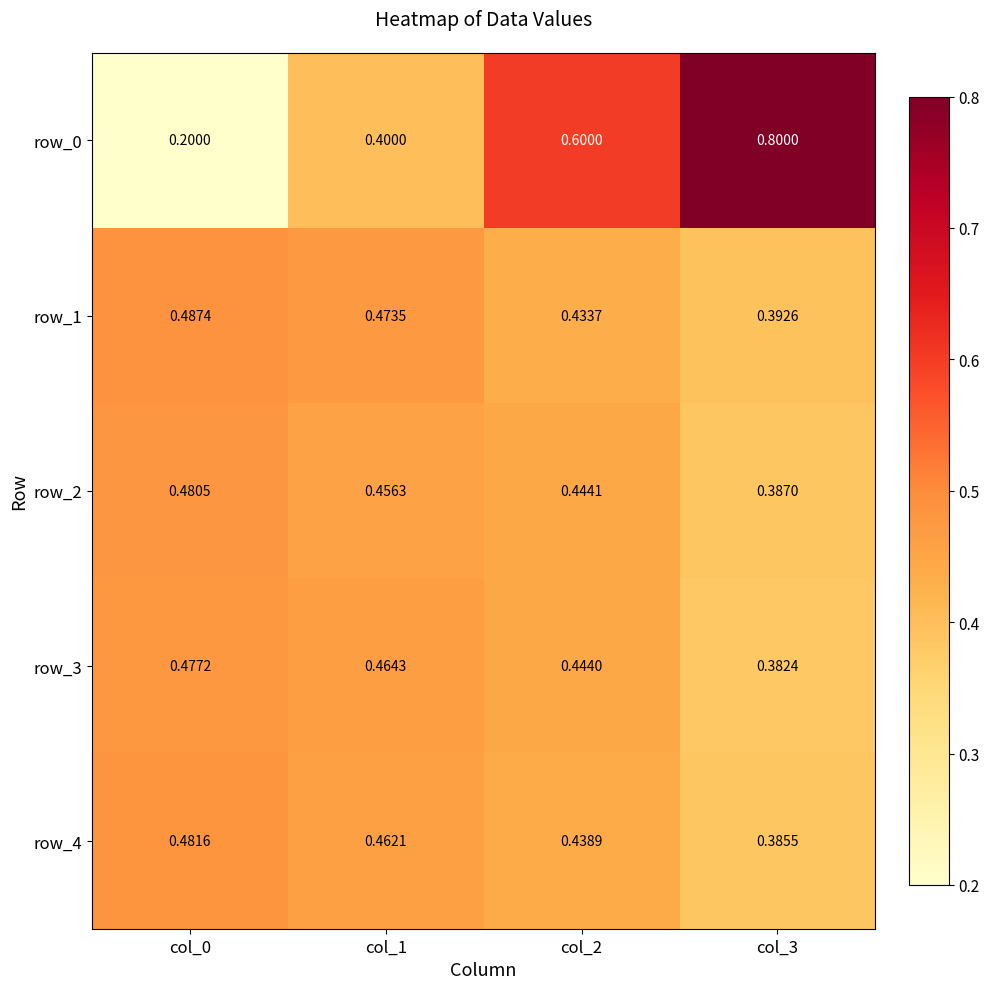

What is the difference between the row_2 values at col_0 and col_3?

0.1